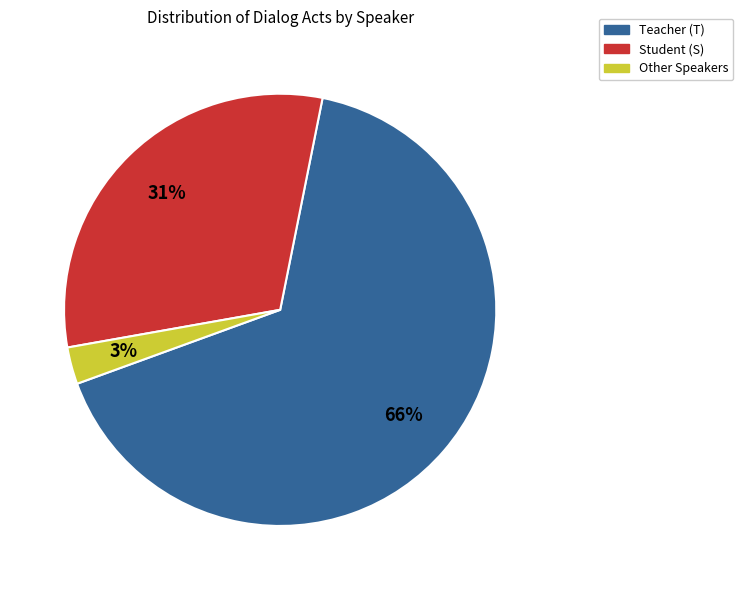

Does any single category account for the majority?

Yes